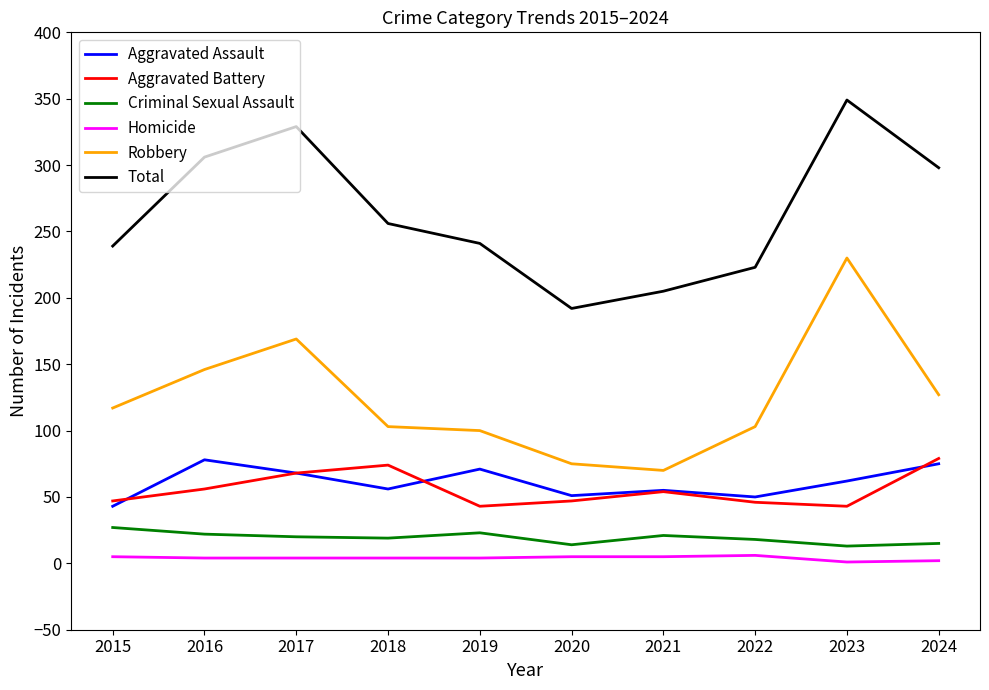

What is the average value of the Criminal Sexual Assault series?

19